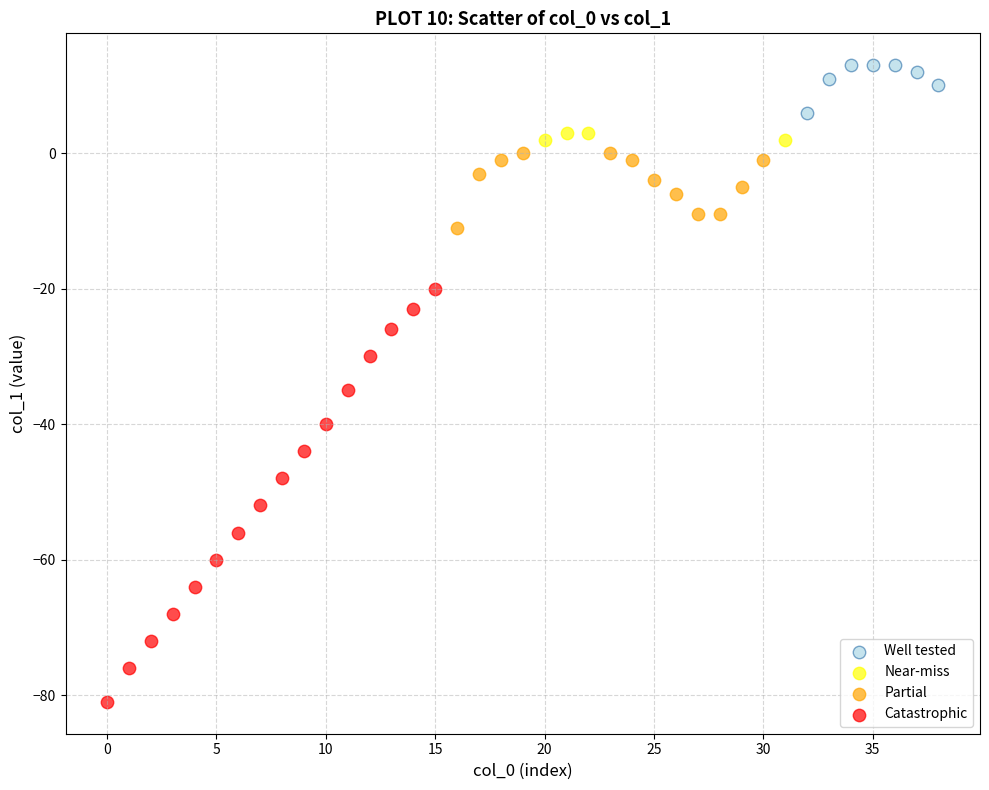

Which series has the widest spread of Y values?

Catastrophic